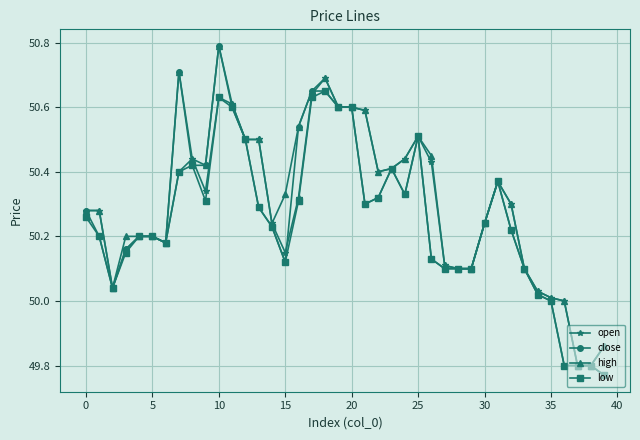

Which series has the widest spread of values?

close